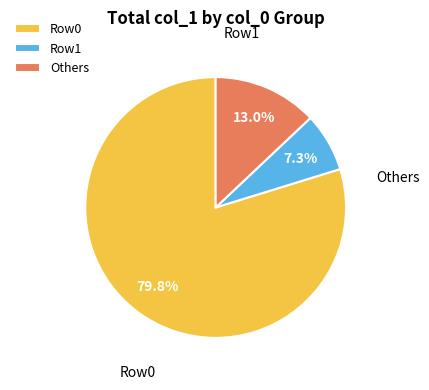

How many slices are in this pie chart?

3